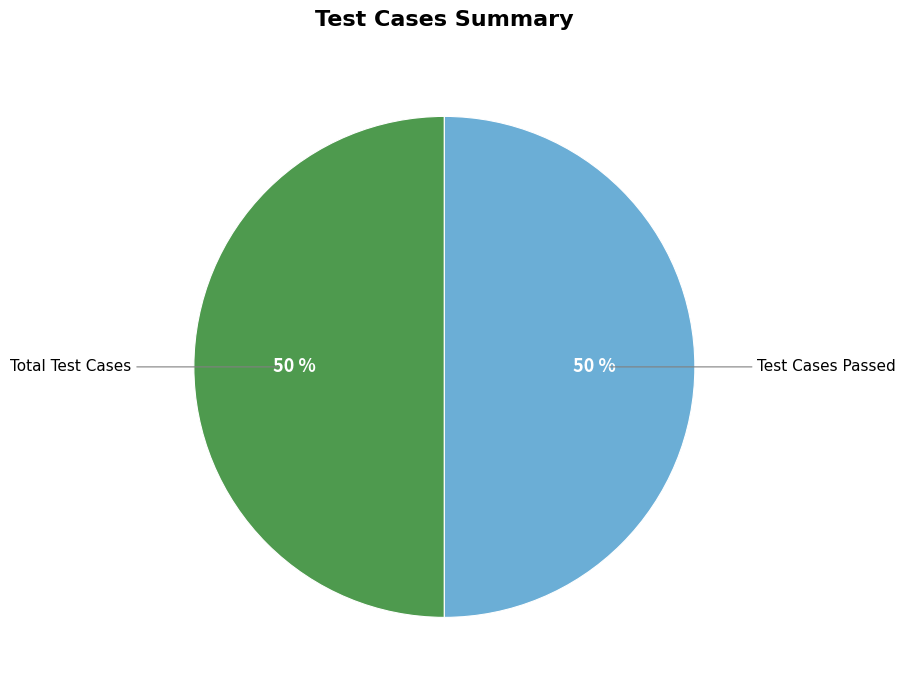

To the nearest percent, what is the average slice percentage?

50%